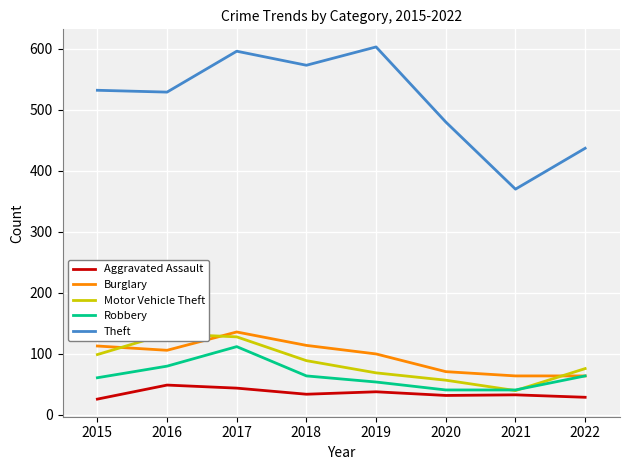

What is the approximate value of Robbery at 2019, to the nearest 10?

50